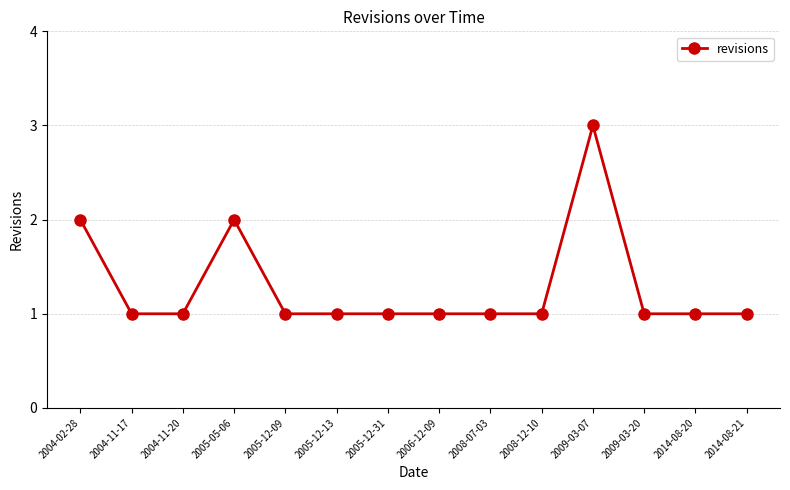

What is the greatest value displayed?

3